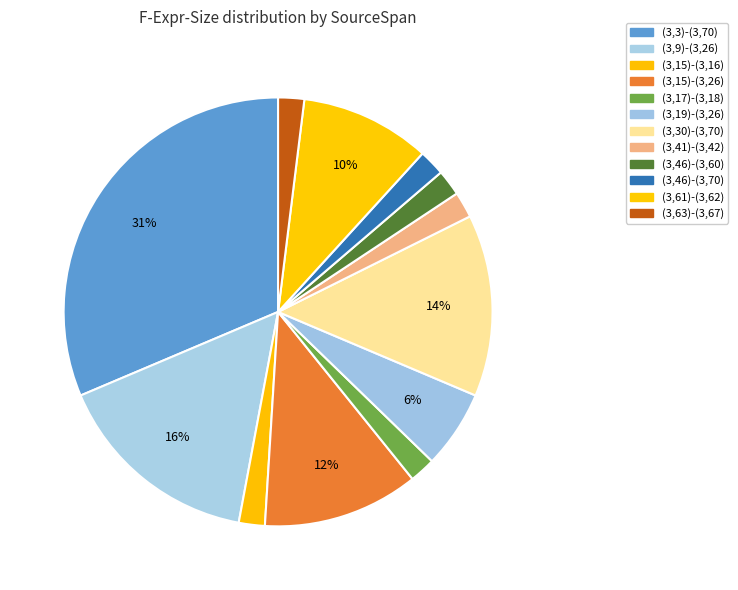

Between (3,15)-(3,16) and (3,17)-(3,18), which is larger?

(3,15)-(3,16)